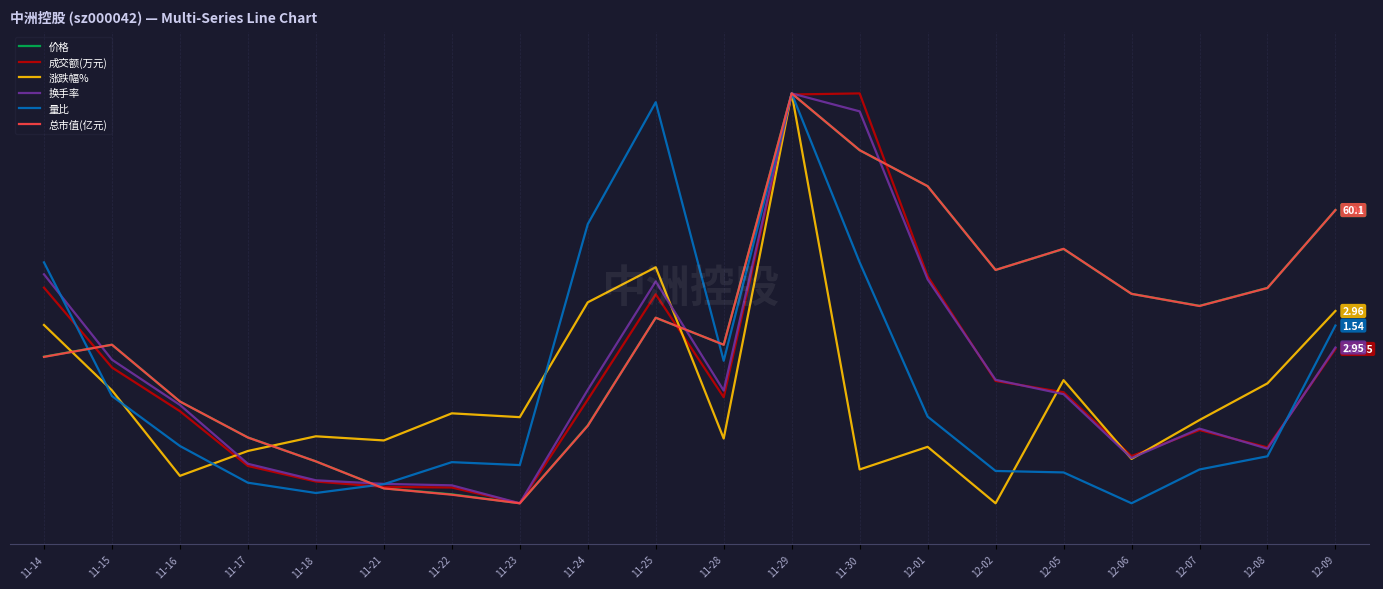

How many times do 量比 and 换手率 cross each other?

3